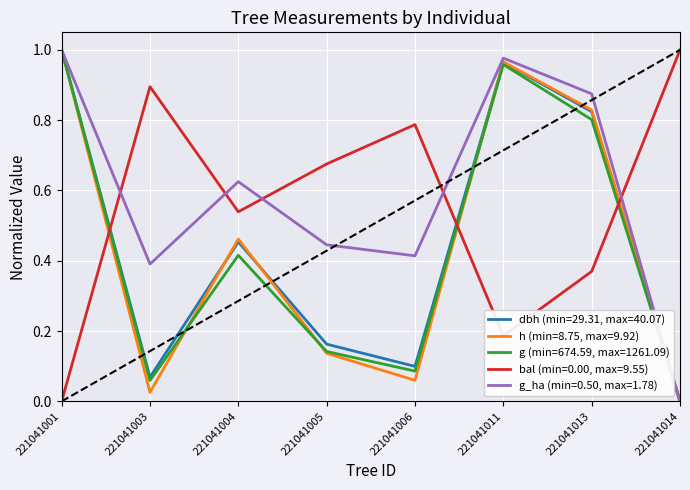

At which label does h (min=8.75, max=9.92) reach its peak?

221041001